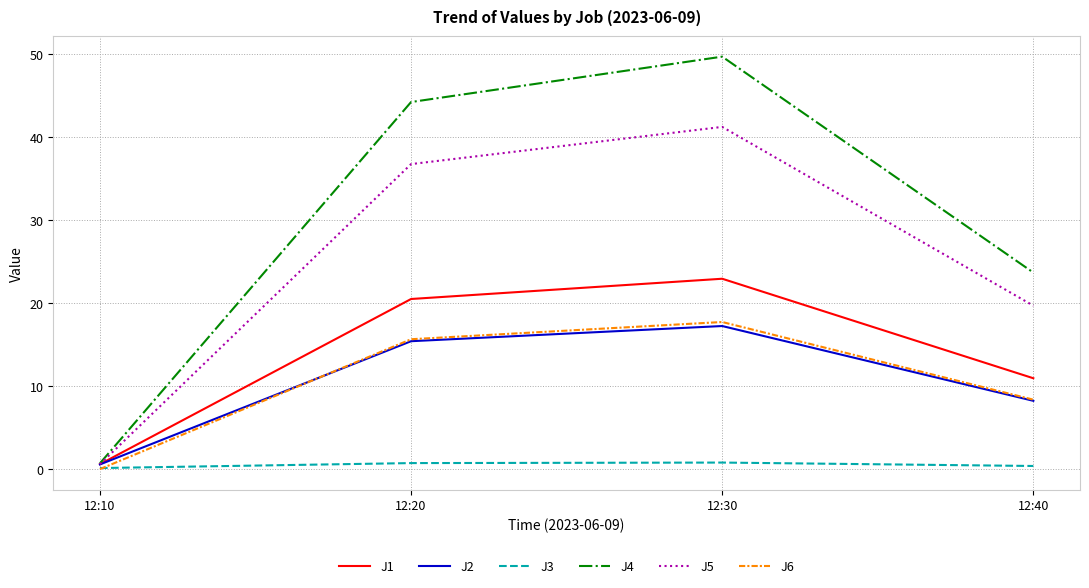

What is the maximum value shown in the chart?

49.7